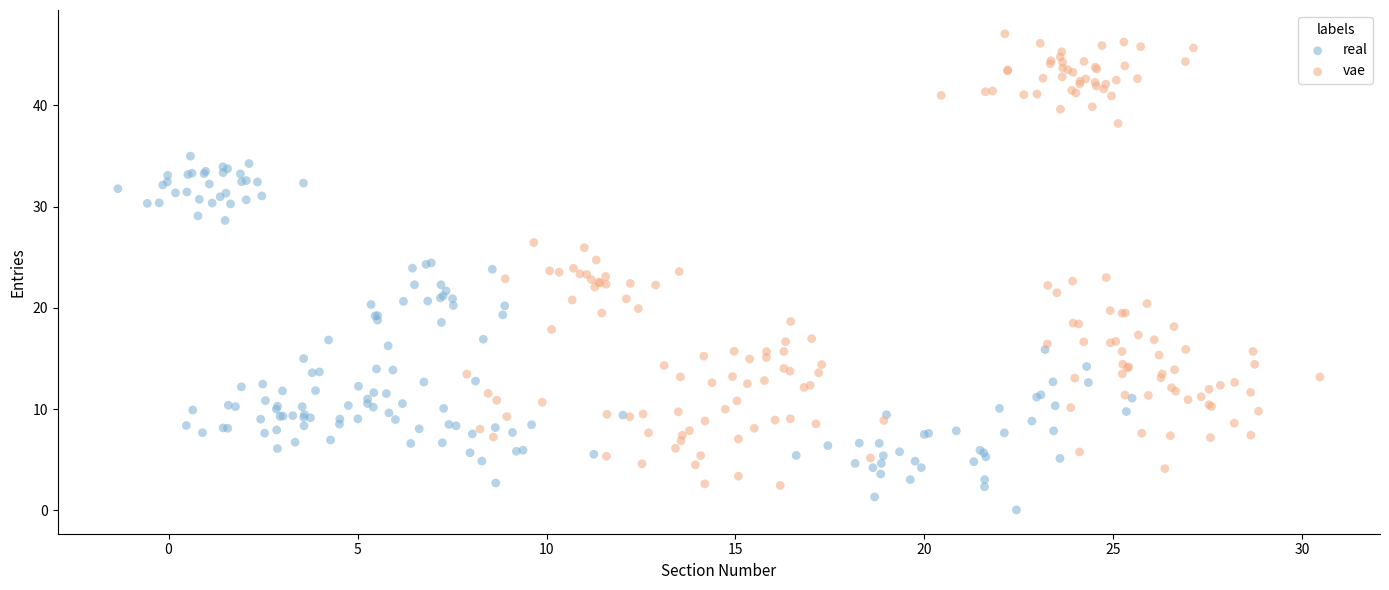

Which series reaches the minimum Y coordinate?

real